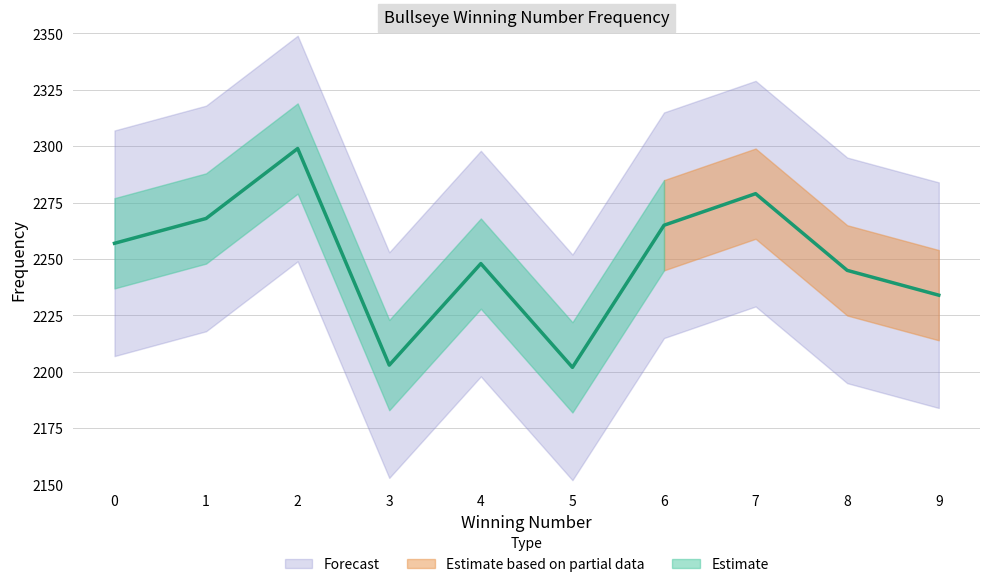

Rank the categories by value from lowest to highest.

5, 3, 9, 8, 4, 0, 6, 1, 7, 2